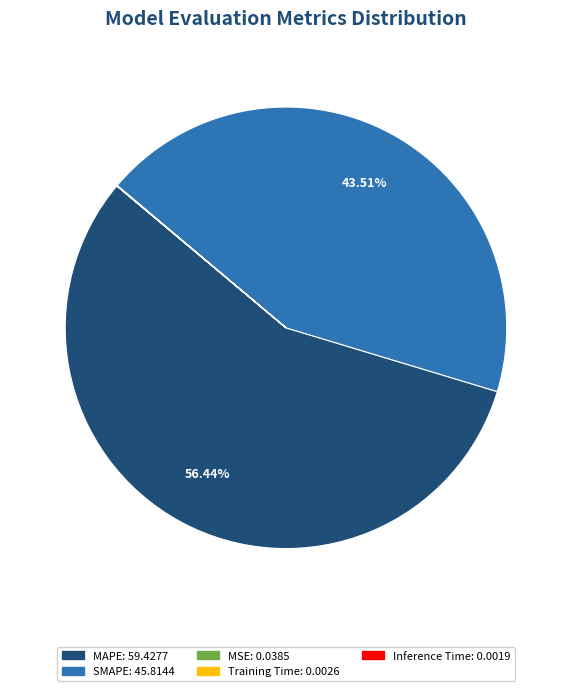

Which slice represents more than half of the pie?

MAPE